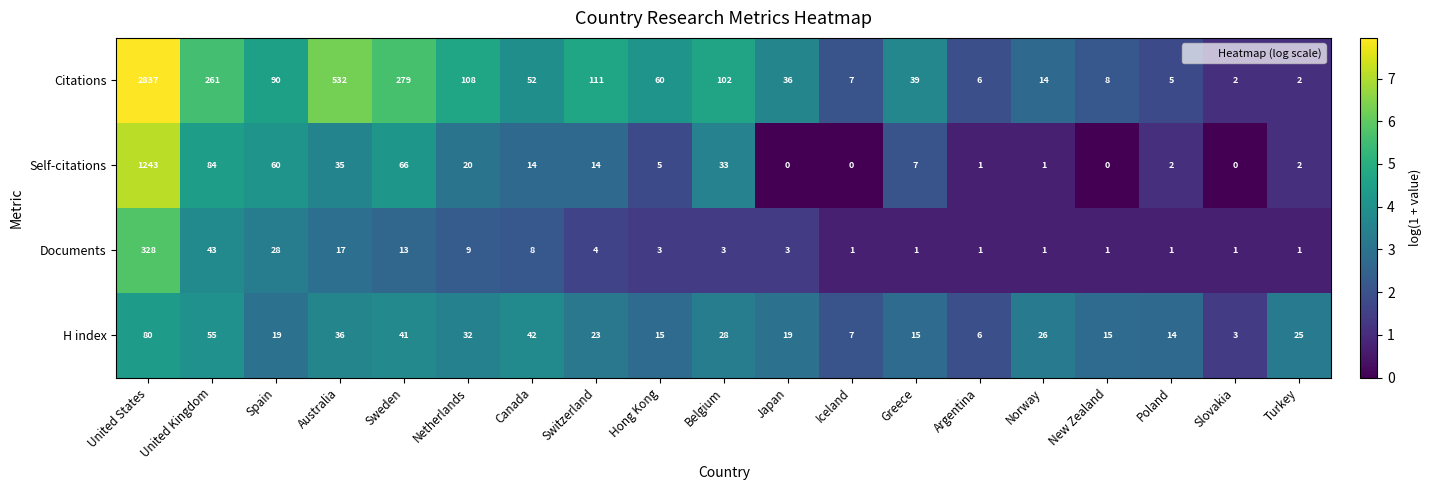

At which category is the sum across all series the highest?

United States